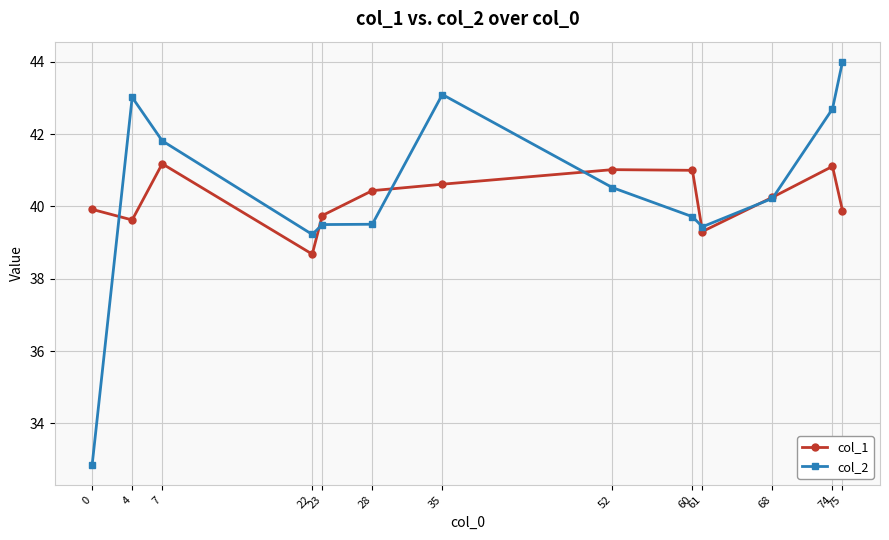

True or false: col_1 has a value of 55.4 at 75.

False